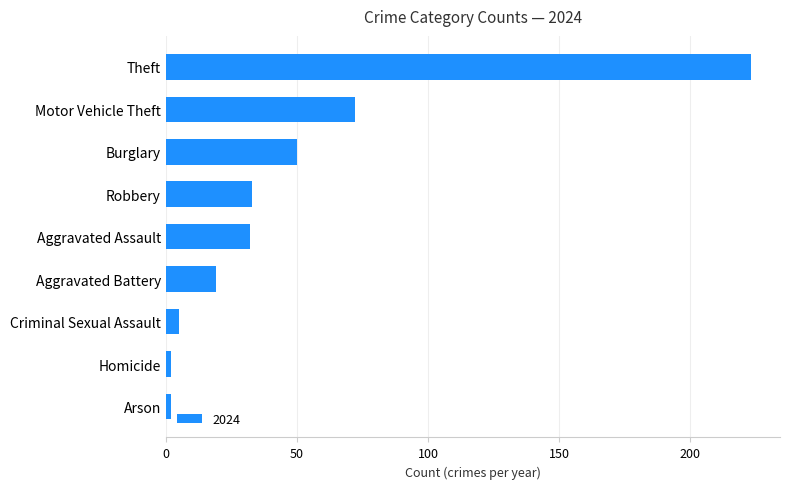

How many data points does each series have?

9